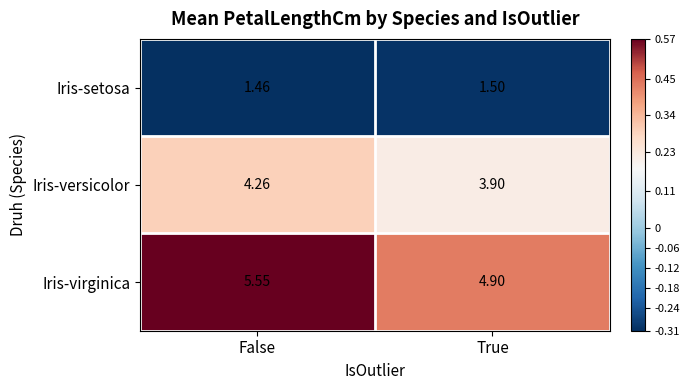

Which category has the highest value in the Iris-versicolor series?

False